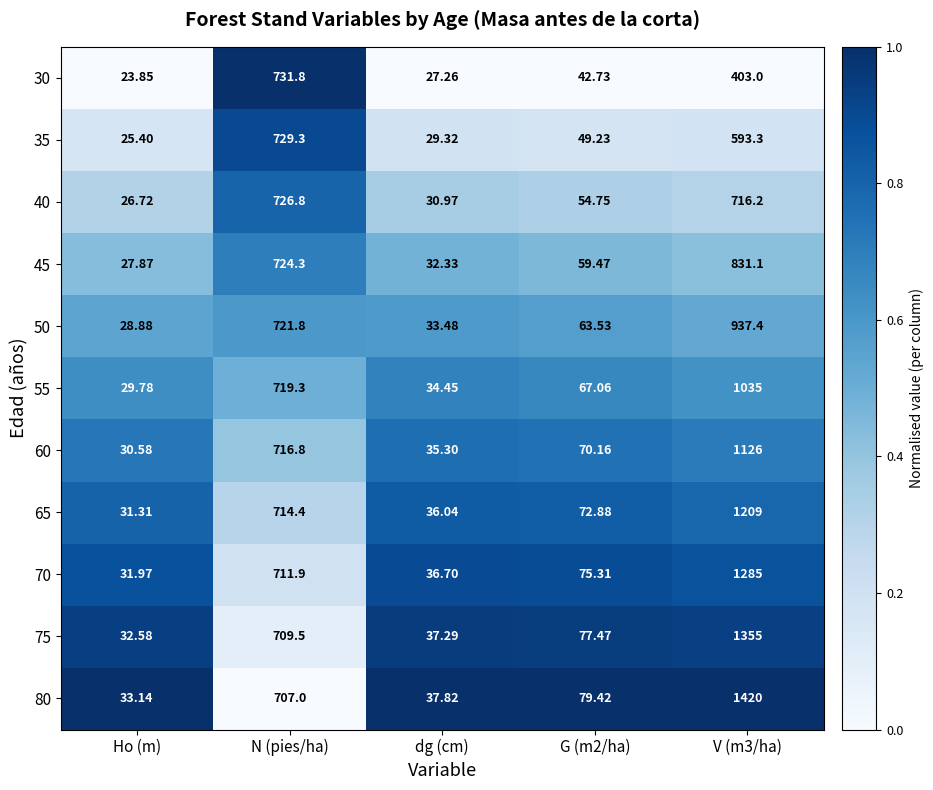

Which label corresponds to the smallest value in the chart?

Ho (m)